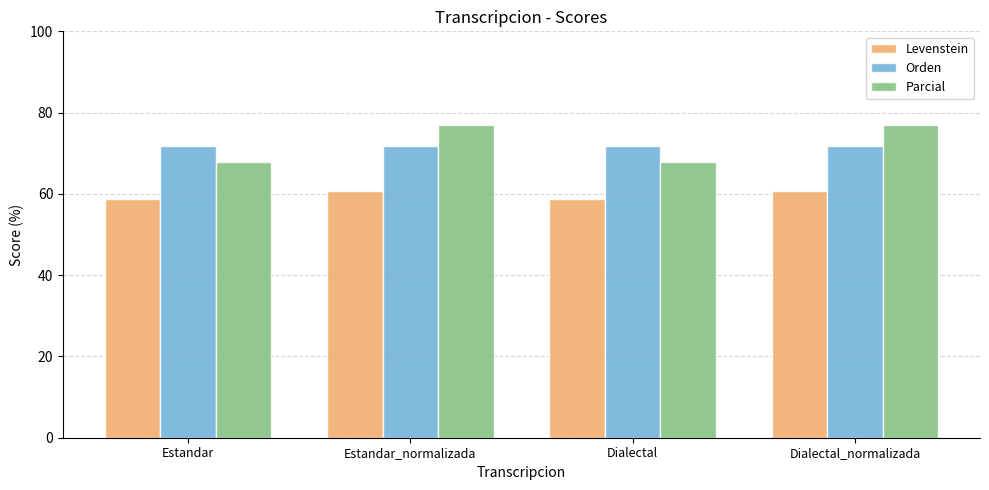

Is it true that Levenstein equals 58.8 at Estandar?

True